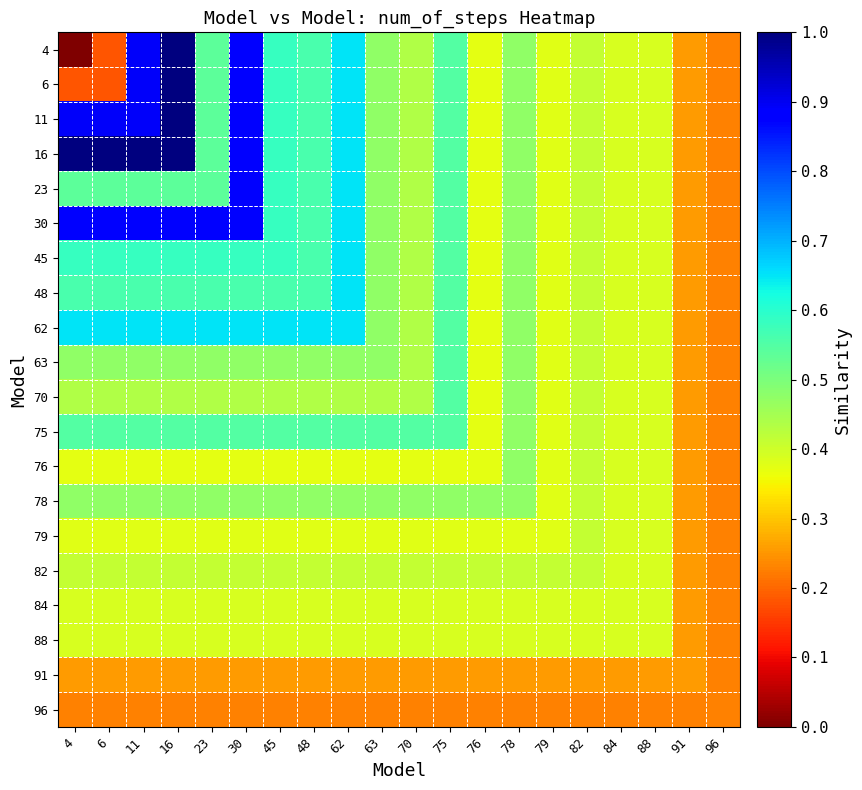

Reading left to right, list all the values displayed in this chart.

4: 4=0.0	6=0.2	11=0.9	16=1.0	23=0.5	30=0.9	45=0.6	48=0.6	62=0.6	63=0.5	70=0.4	75=0.6	76=0.4	78=0.5	79=0.4	82=0.4	84=0.4	88=0.4	91=0.3	96=0.2
6: 4=0.2	6=0.2	11=0.9	16=1.0	23=0.5	30=0.9	45=0.6	48=0.6	62=0.6	63=0.5	70=0.4	75=0.6	76=0.4	78=0.5	79=0.4	82=0.4	84=0.4	88=0.4	91=0.3	96=0.2
11: 4=0.9	6=0.9	11=0.9	16=1.0	23=0.5	30=0.9	45=0.6	48=0.6	62=0.6	63=0.5	70=0.4	75=0.6	76=0.4	78=0.5	79=0.4	82=0.4	84=0.4	88=0.4	91=0.3	96=0.2
16: 4=1.0	6=1.0	11=1.0	16=1.0	23=0.5	30=0.9	45=0.6	48=0.6	62=0.6	63=0.5	70=0.4	75=0.6	76=0.4	78=0.5	79=0.4	82=0.4	84=0.4	88=0.4	91=0.3	96=0.2
23: 4=0.5	6=0.5	11=0.5	16=0.5	23=0.5	30=0.9	45=0.6	48=0.6	62=0.6	63=0.5	70=0.4	75=0.6	76=0.4	78=0.5	79=0.4	82=0.4	84=0.4	88=0.4	91=0.3	96=0.2
30: 4=0.9	6=0.9	11=0.9	16=0.9	23=0.9	30=0.9	45=0.6	48=0.6	62=0.6	63=0.5	70=0.4	75=0.6	76=0.4	78=0.5	79=0.4	82=0.4	84=0.4	88=0.4	91=0.3	96=0.2
45: 4=0.6	6=0.6	11=0.6	16=0.6	23=0.6	30=0.6	45=0.6	48=0.6	62=0.6	63=0.5	70=0.4	75=0.6	76=0.4	78=0.5	79=0.4	82=0.4	84=0.4	88=0.4	91=0.3	96=0.2
48: 4=0.6	6=0.6	11=0.6	16=0.6	23=0.6	30=0.6	45=0.6	48=0.6	62=0.6	63=0.5	70=0.4	75=0.6	76=0.4	78=0.5	79=0.4	82=0.4	84=0.4	88=0.4	91=0.3	96=0.2
62: 4=0.6	6=0.6	11=0.6	16=0.6	23=0.6	30=0.6	45=0.6	48=0.6	62=0.6	63=0.5	70=0.4	75=0.6	76=0.4	78=0.5	79=0.4	82=0.4	84=0.4	88=0.4	91=0.3	96=0.2
63: 4=0.5	6=0.5	11=0.5	16=0.5	23=0.5	30=0.5	45=0.5	48=0.5	62=0.5	63=0.5	70=0.4	75=0.6	76=0.4	78=0.5	79=0.4	82=0.4	84=0.4	88=0.4	91=0.3	96=0.2
70: 4=0.4	6=0.4	11=0.4	16=0.4	23=0.4	30=0.4	45=0.4	48=0.4	62=0.4	63=0.4	70=0.4	75=0.6	76=0.4	78=0.5	79=0.4	82=0.4	84=0.4	88=0.4	91=0.3	96=0.2
75: 4=0.6	6=0.6	11=0.6	16=0.6	23=0.6	30=0.6	45=0.6	48=0.6	62=0.6	63=0.6	70=0.6	75=0.6	76=0.4	78=0.5	79=0.4	82=0.4	84=0.4	88=0.4	91=0.3	96=0.2
76: 4=0.4	6=0.4	11=0.4	16=0.4	23=0.4	30=0.4	45=0.4	48=0.4	62=0.4	63=0.4	70=0.4	75=0.4	76=0.4	78=0.5	79=0.4	82=0.4	84=0.4	88=0.4	91=0.3	96=0.2
78: 4=0.5	6=0.5	11=0.5	16=0.5	23=0.5	30=0.5	45=0.5	48=0.5	62=0.5	63=0.5	70=0.5	75=0.5	76=0.5	78=0.5	79=0.4	82=0.4	84=0.4	88=0.4	91=0.3	96=0.2
79: 4=0.4	6=0.4	11=0.4	16=0.4	23=0.4	30=0.4	45=0.4	48=0.4	62=0.4	63=0.4	70=0.4	75=0.4	76=0.4	78=0.4	79=0.4	82=0.4	84=0.4	88=0.4	91=0.3	96=0.2
82: 4=0.4	6=0.4	11=0.4	16=0.4	23=0.4	30=0.4	45=0.4	48=0.4	62=0.4	63=0.4	70=0.4	75=0.4	76=0.4	78=0.4	79=0.4	82=0.4	84=0.4	88=0.4	91=0.3	96=0.2
84: 4=0.4	6=0.4	11=0.4	16=0.4	23=0.4	30=0.4	45=0.4	48=0.4	62=0.4	63=0.4	70=0.4	75=0.4	76=0.4	78=0.4	79=0.4	82=0.4	84=0.4	88=0.4	91=0.3	96=0.2
88: 4=0.4	6=0.4	11=0.4	16=0.4	23=0.4	30=0.4	45=0.4	48=0.4	62=0.4	63=0.4	70=0.4	75=0.4	76=0.4	78=0.4	79=0.4	82=0.4	84=0.4	88=0.4	91=0.3	96=0.2
91: 4=0.3	6=0.3	11=0.3	16=0.3	23=0.3	30=0.3	45=0.3	48=0.3	62=0.3	63=0.3	70=0.3	75=0.3	76=0.3	78=0.3	79=0.3	82=0.3	84=0.3	88=0.3	91=0.3	96=0.2
96: 4=0.2	6=0.2	11=0.2	16=0.2	23=0.2	30=0.2	45=0.2	48=0.2	62=0.2	63=0.2	70=0.2	75=0.2	76=0.2	78=0.2	79=0.2	82=0.2	84=0.2	88=0.2	91=0.2	96=0.2